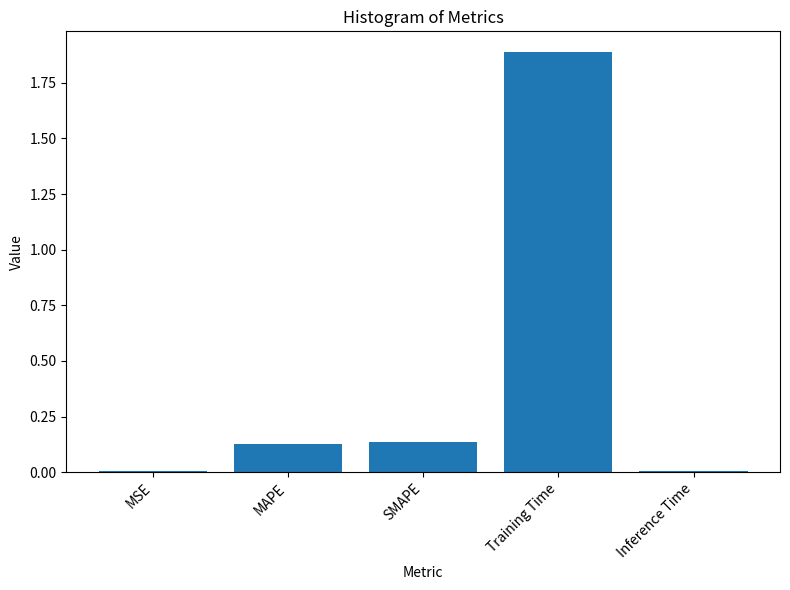

What is the greatest value displayed?

1.9